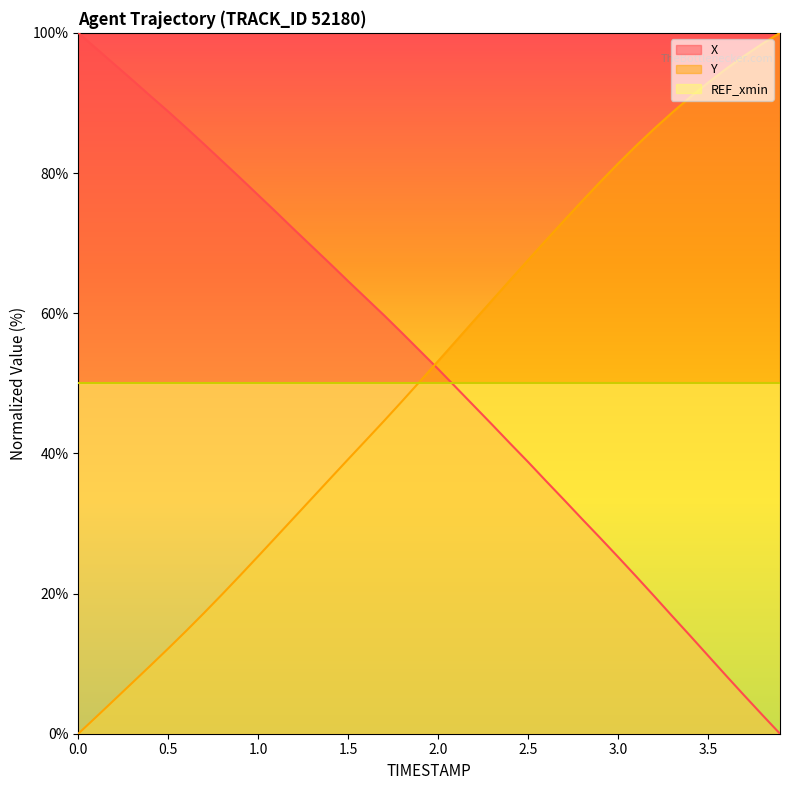

Where do Y and X first cross each other?

1.9 and 2.0